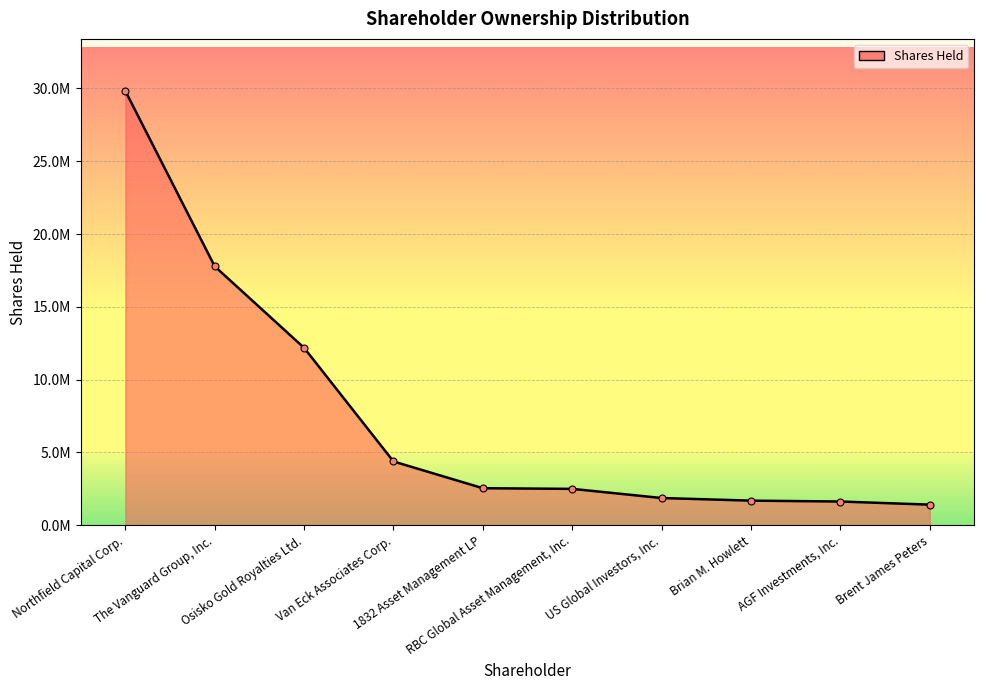

Is it true that the value at 1832 Asset Management LP is 3965505?

False